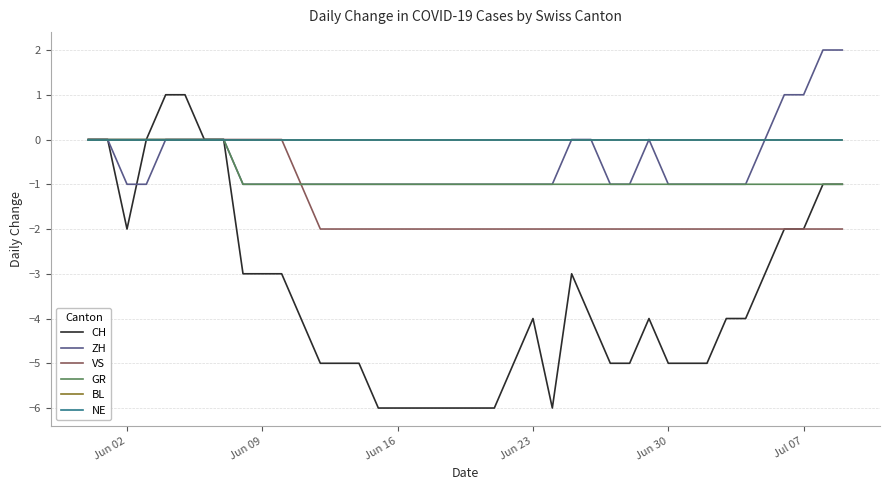

Does the chart display data point markers on the line(s)?

No